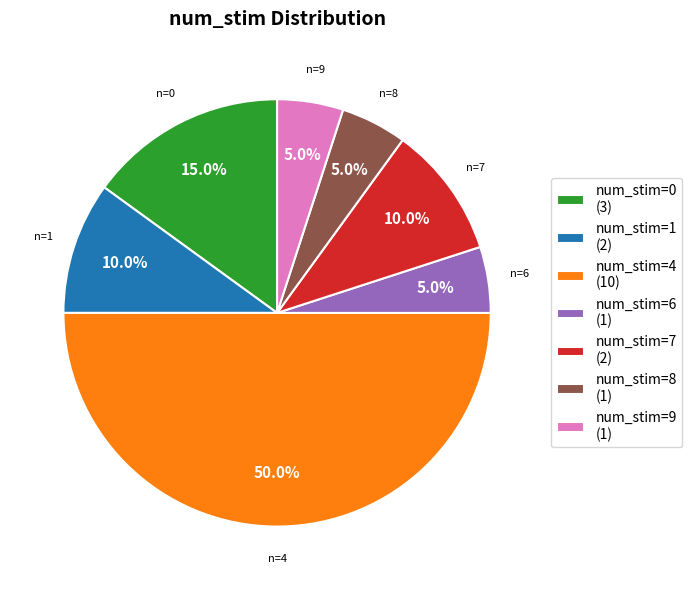

Count the number of slices in the pie.

7